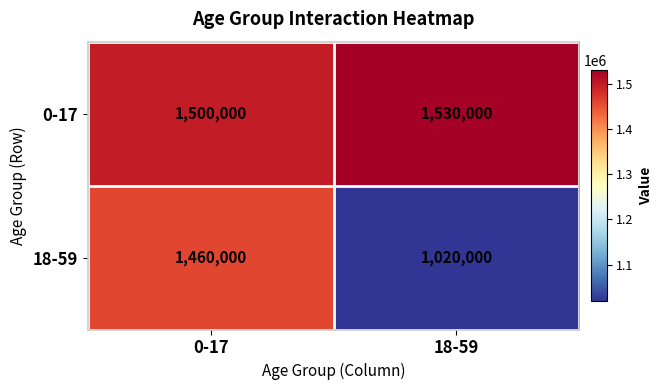

What is the sum of all 0-17 values?

3030000